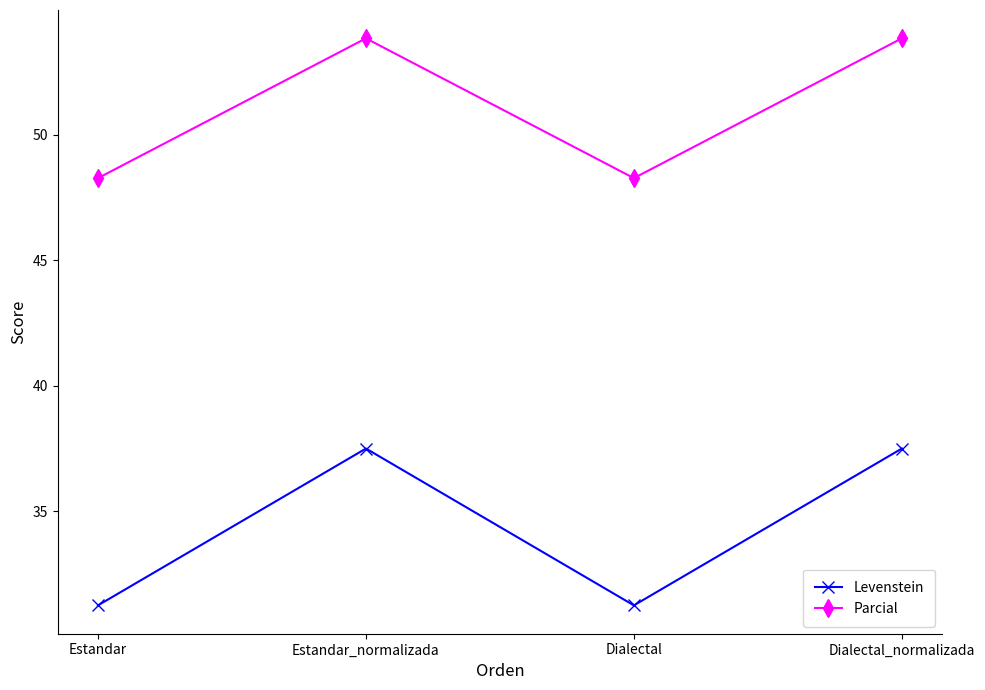

What are all the series names shown in the legend?

Levenstein, Parcial